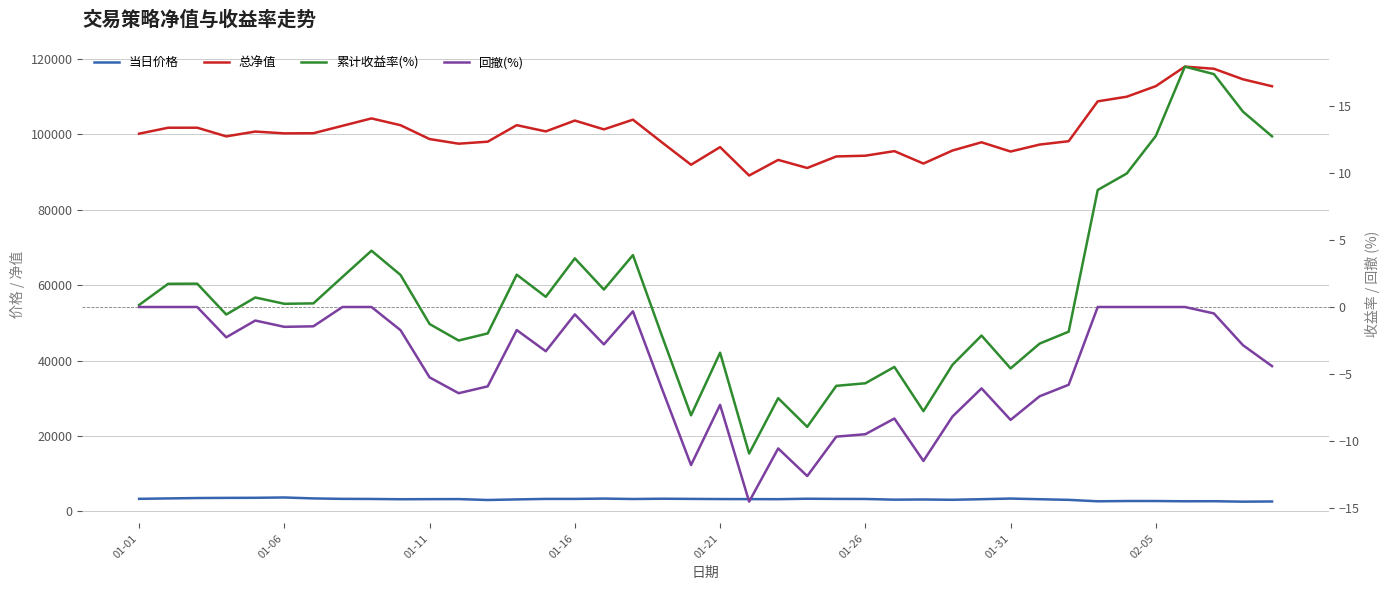

What are all the series names shown in the legend?

当日价格, 总净值, 累计收益率(%), 回撤(%)